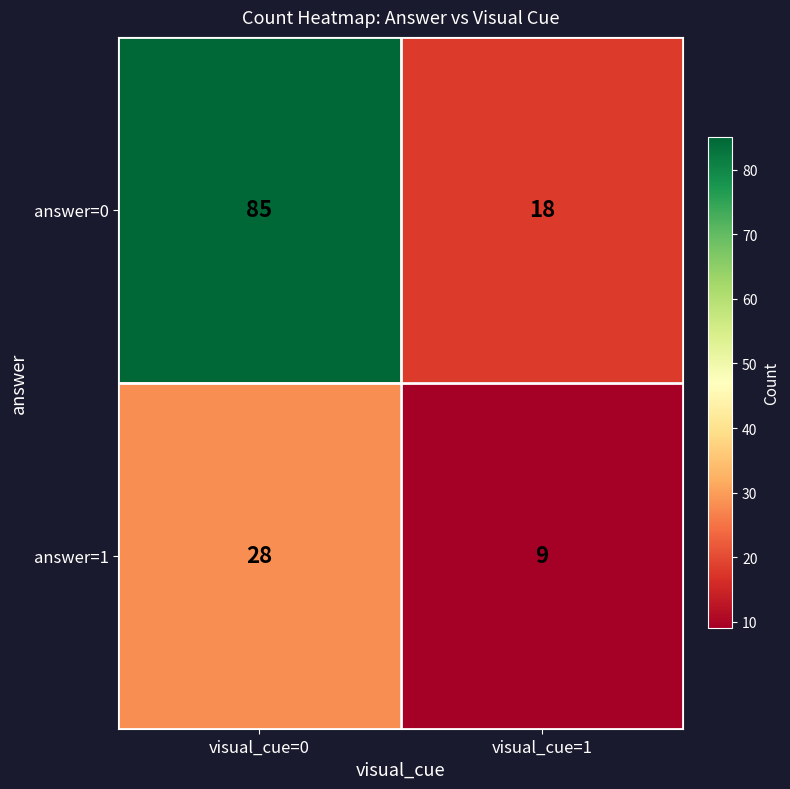

What is the total value across all series at visual_cue=1?

27